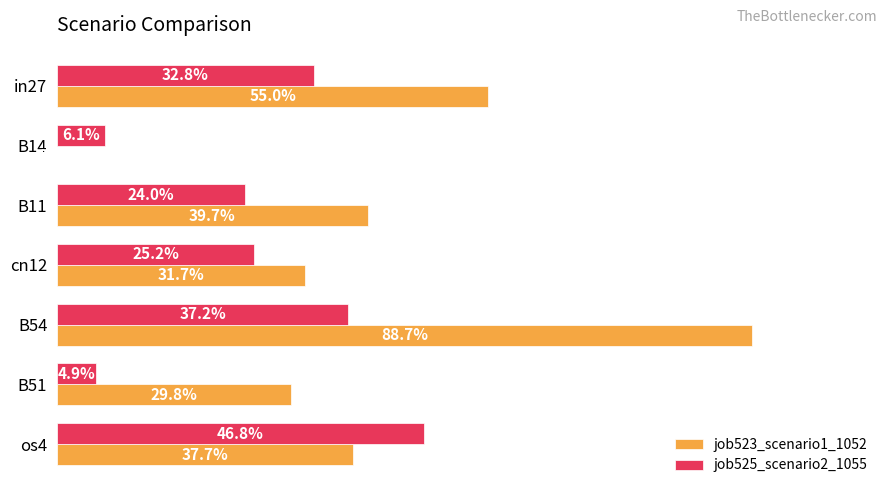

Count the job523_scenario1_1052 values in the range 0 to 1.

7